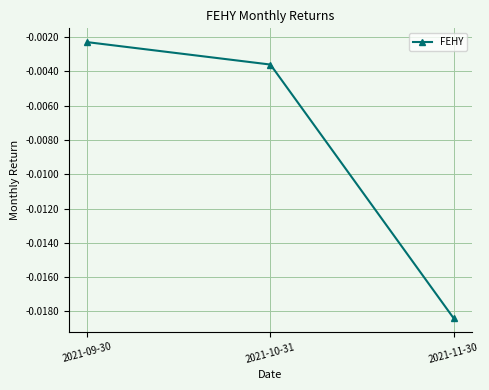

Where is the data nearest to the value 0?

2021-09-30